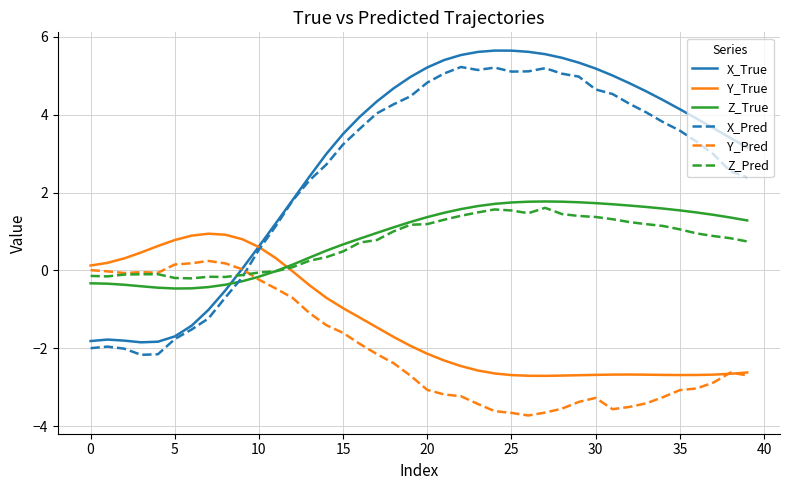

True or false: Z_Pred and Y_True cross at least once.

True